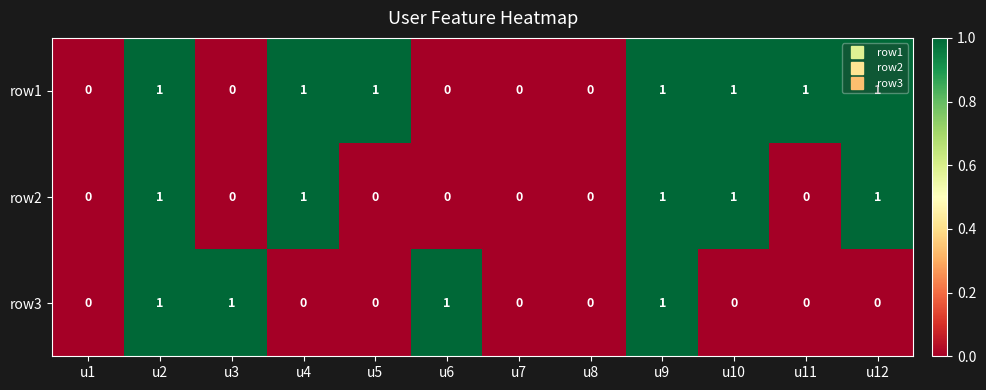

Count the number of categories in the chart.

12